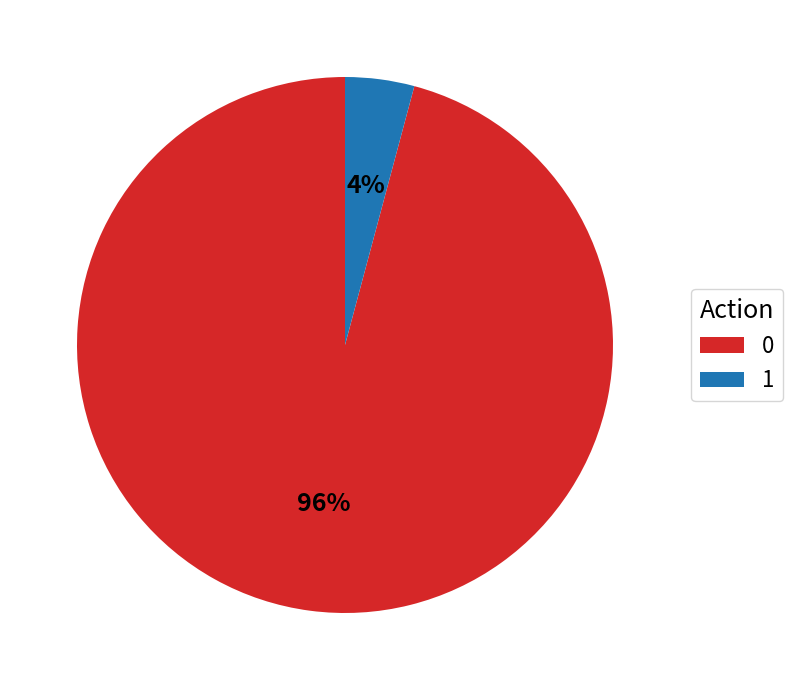

The 0 slice represents 96% of the pie. True or false?

True